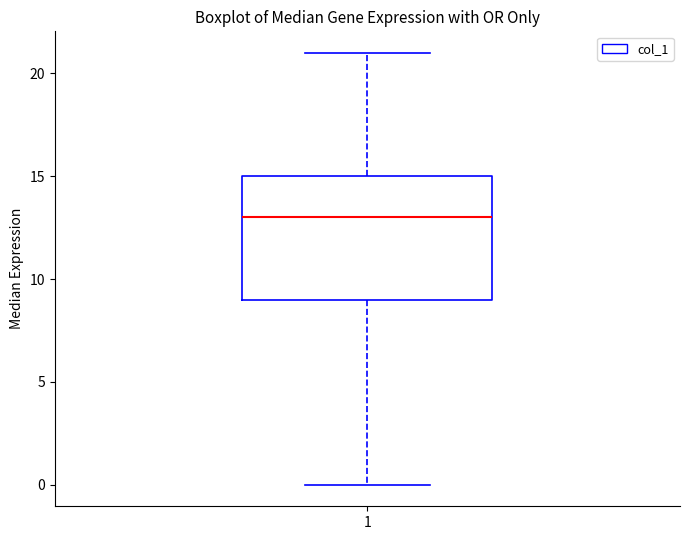

Where does the lower whisker of the box at x = 1 end on the y-axis? The values are not printed on the chart, so give them approximately, as read against the axis.

0